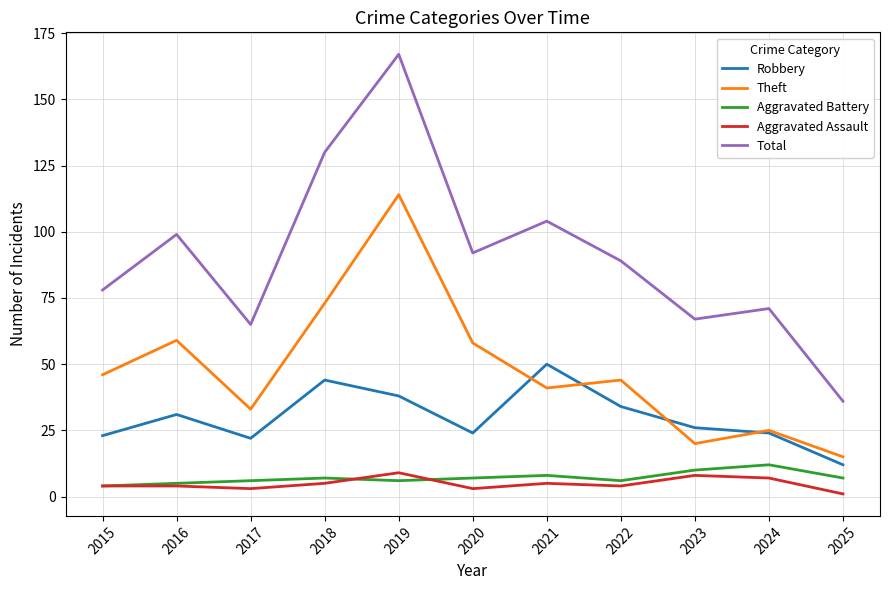

Reading left to right, list all the values displayed in this chart.

Robbery: 23	31	22	44	38	24	50	34	26	24	12
Theft: 46	59	33	73	114	58	41	44	20	25	15
Aggravated Battery: 4	5	6	7	6	7	8	6	10	12	7
Aggravated Assault: 4	4	3	5	9	3	5	4	8	7	1
Total: 78	99	65	130	167	92	104	89	67	71	36